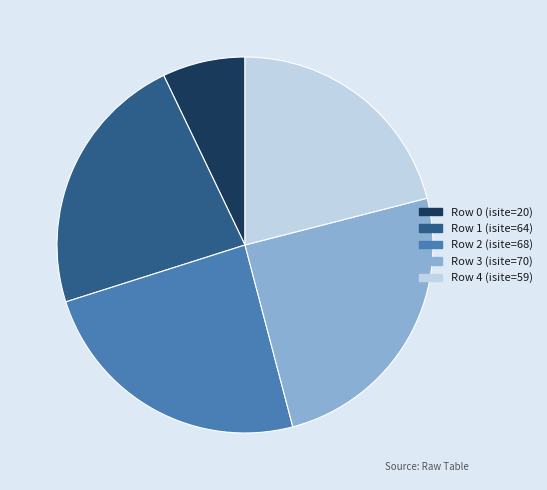

Is there a majority slice in this chart?

No